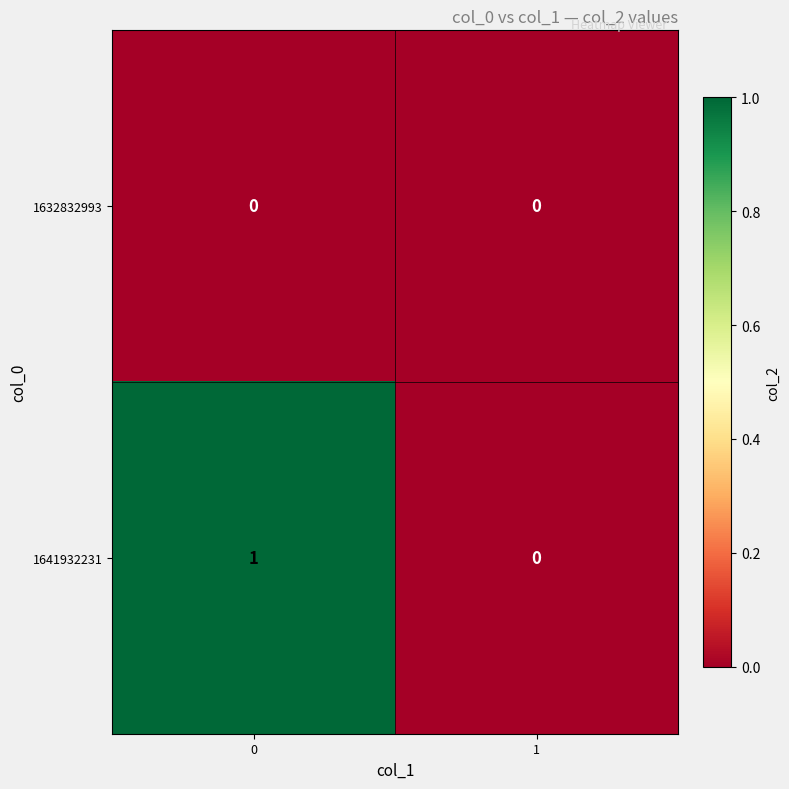

Which series has the widest spread of values?

1641932231